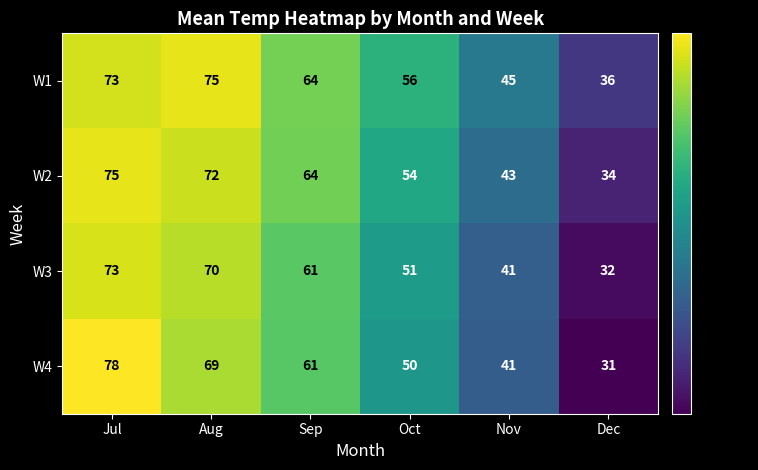

At which category does the chart reach its minimum across all series?

Dec